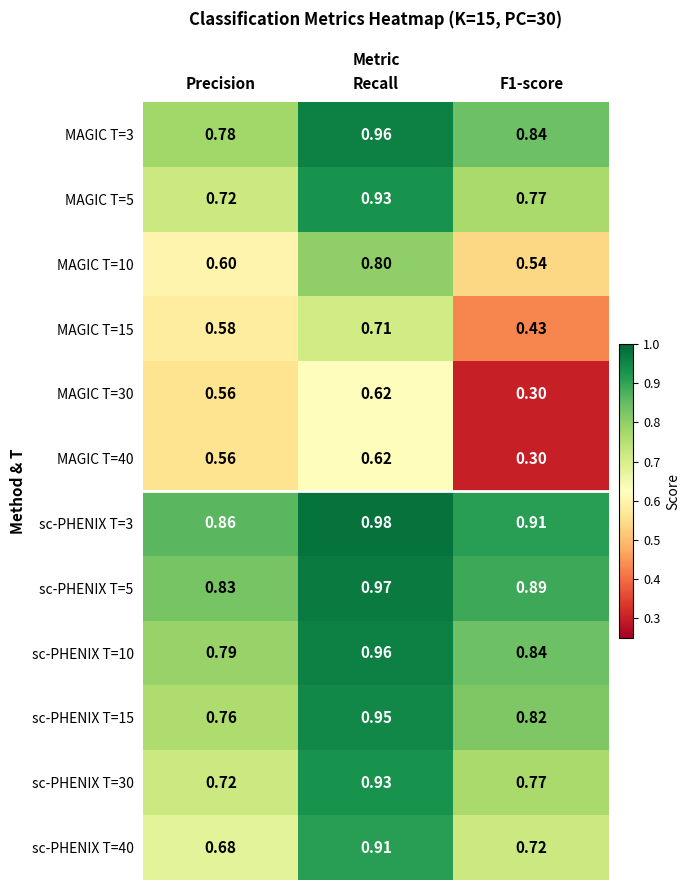

At which category is the sum across all series the highest?

Recall